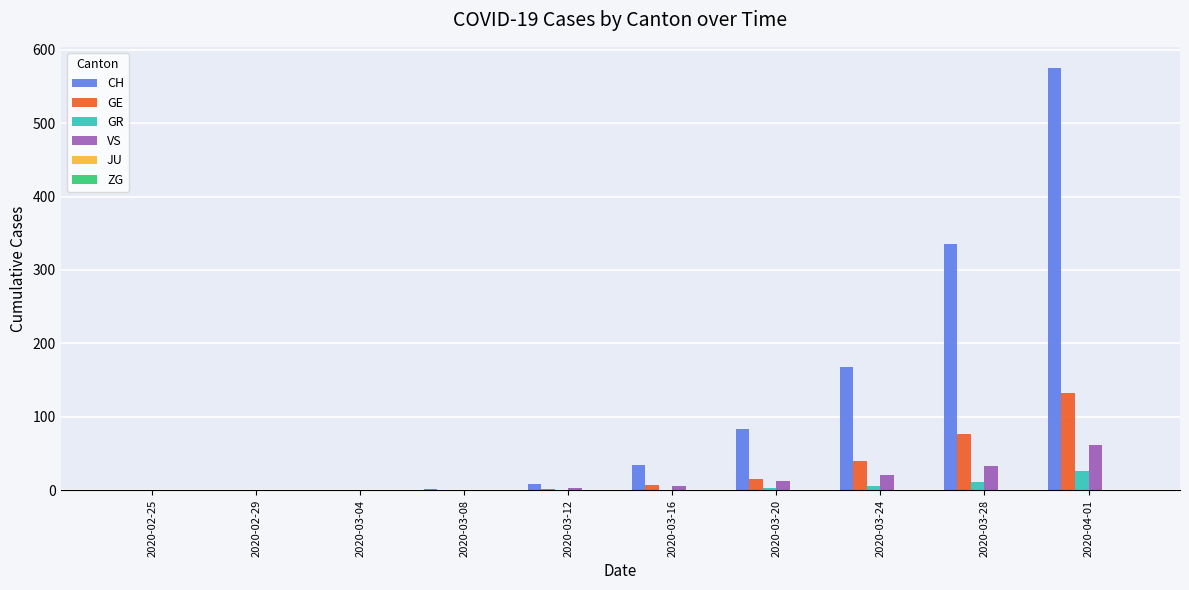

Which series has the largest total across all categories?

CH